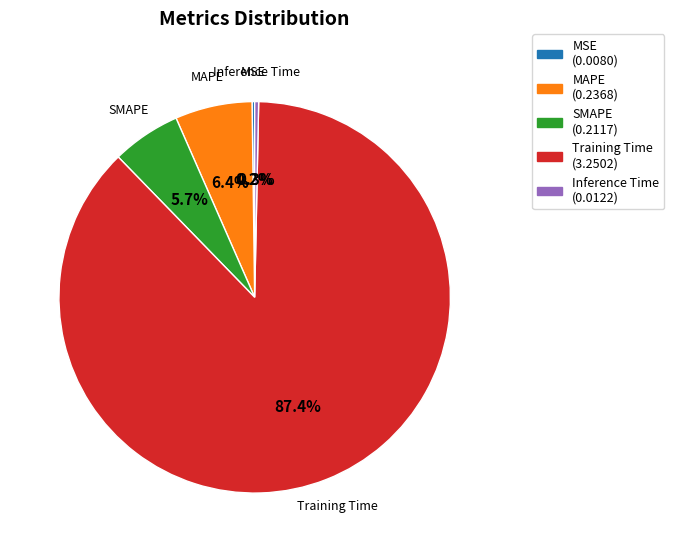

What is the majority slice?

Training Time